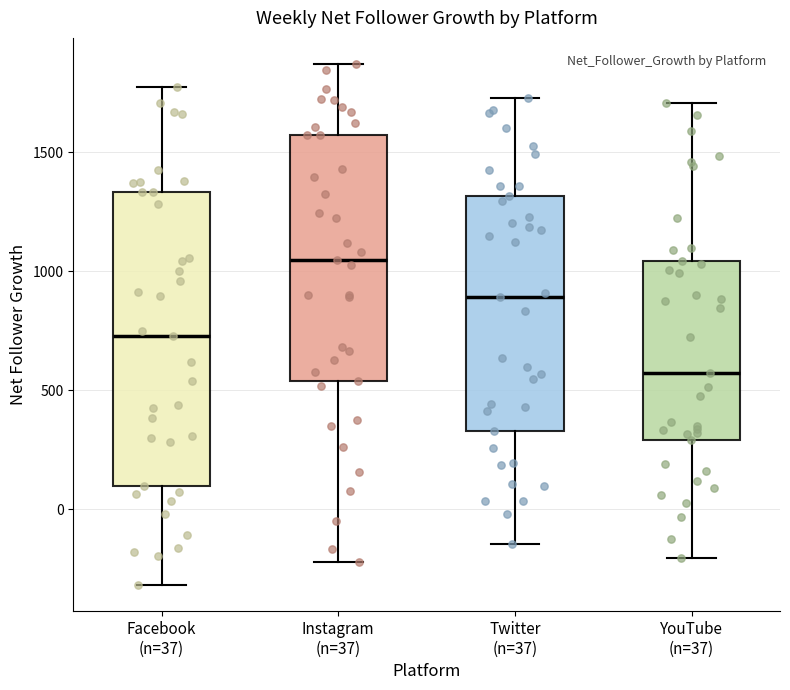

Comparing the boxes themselves (not the whiskers), which one is the tallest?

Facebook (n=37)